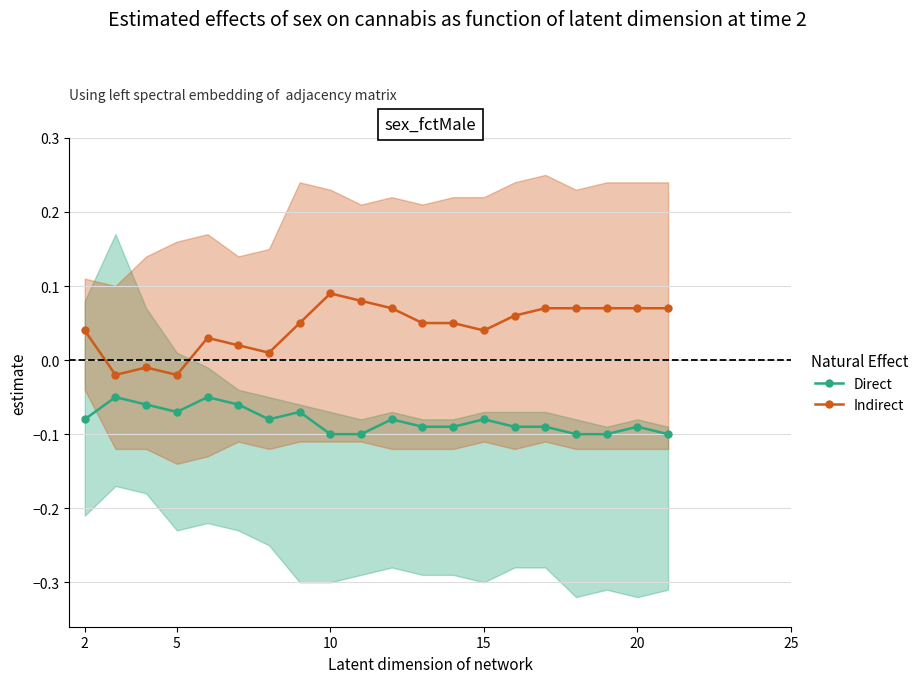

How many data points does each series have?

20